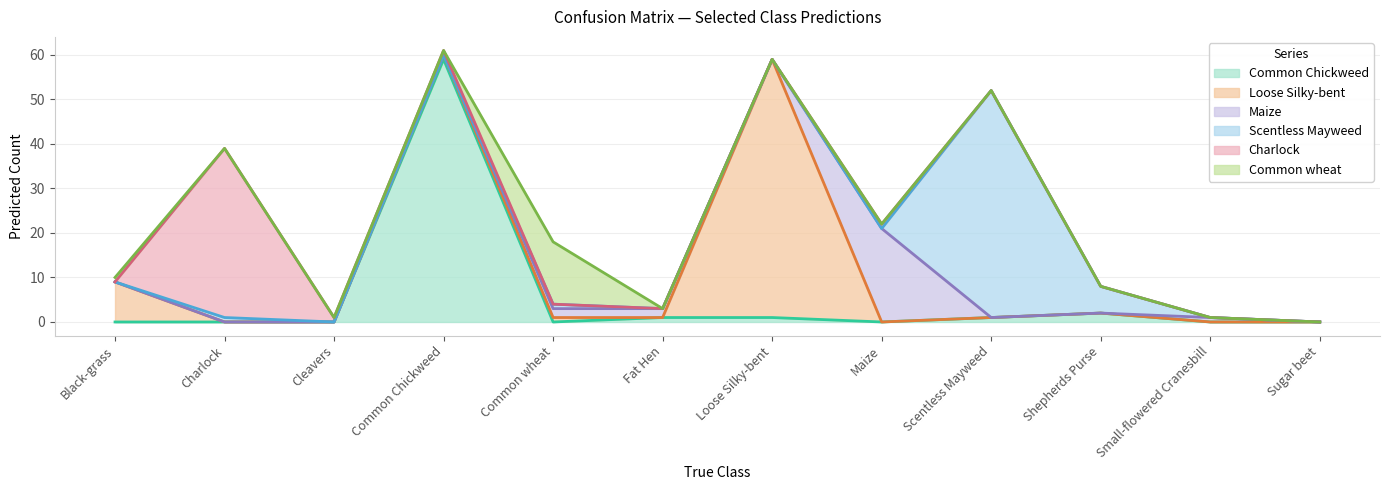

At which label does Common Chickweed reach its peak?

Common Chickweed